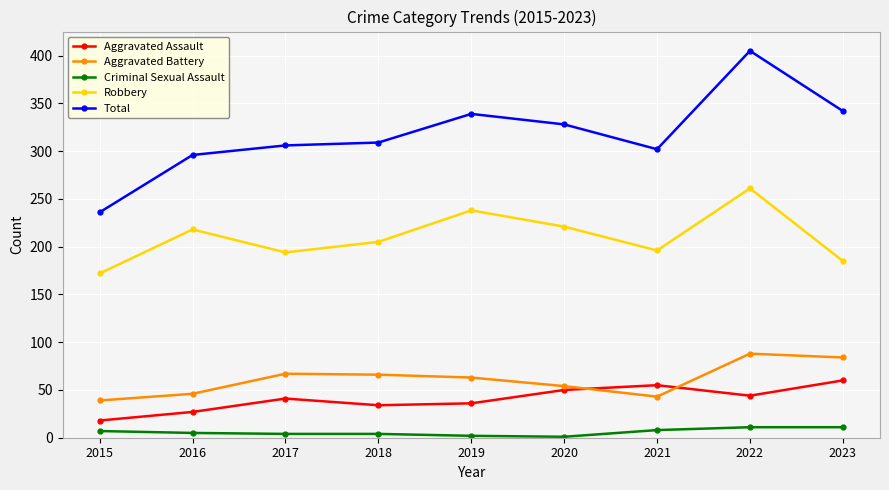

At how many categories does at least one series exceed 154?

9